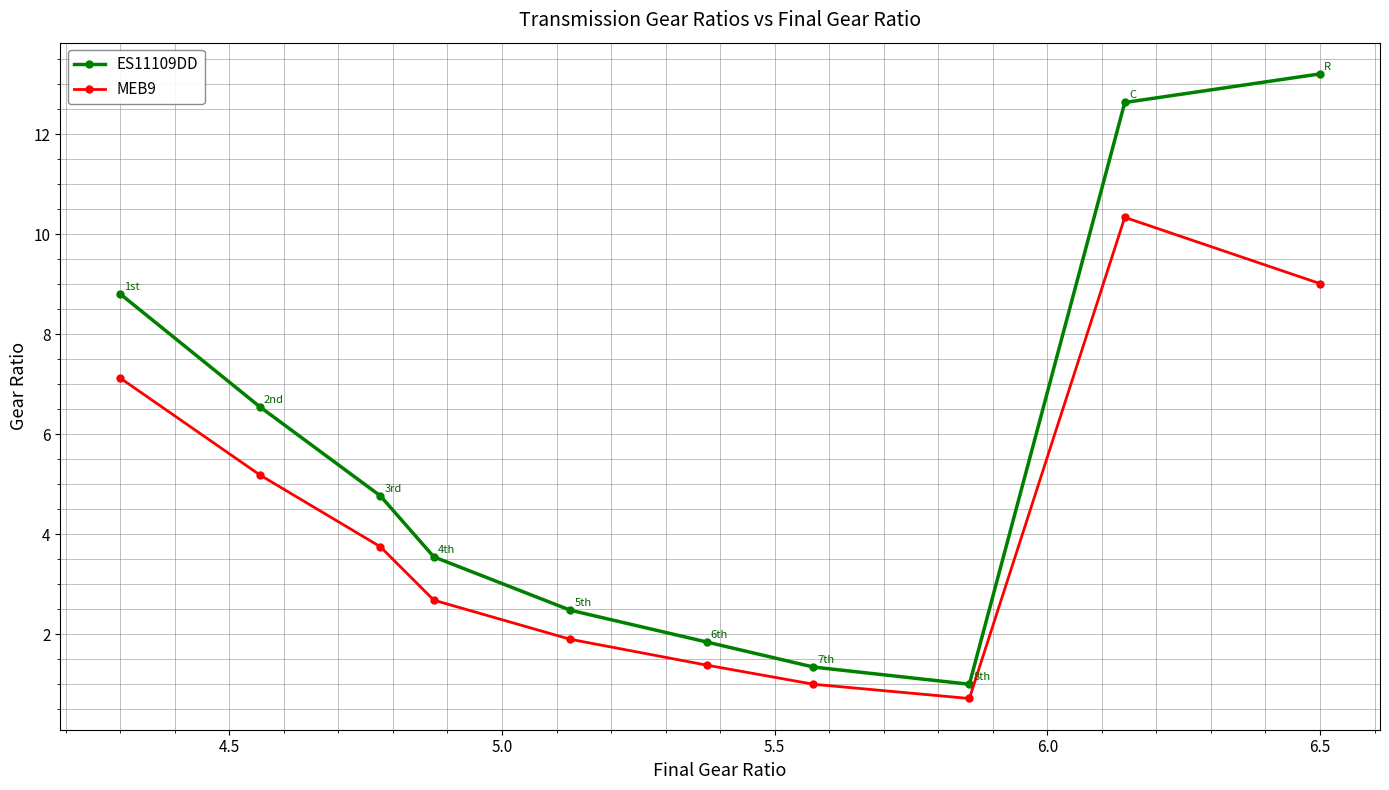

Rank the series by their average value, from lowest to highest.

MEB9, ES11109DD